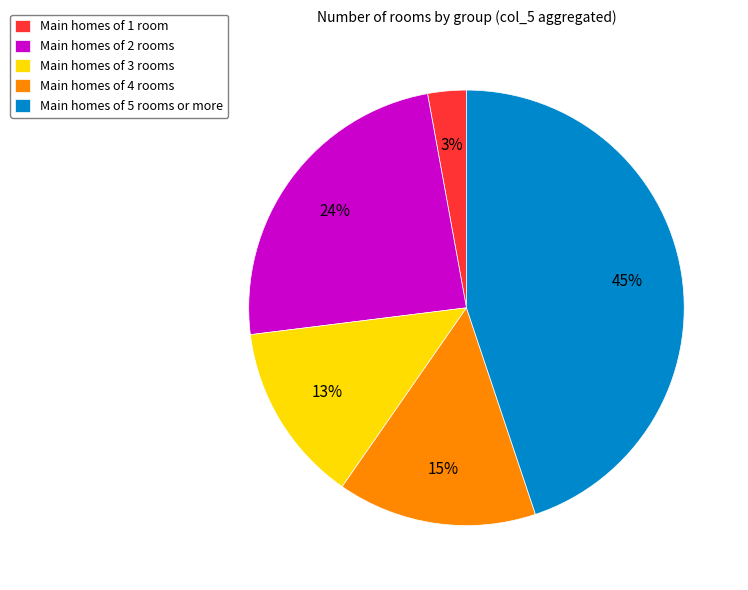

Rank the categories by value from lowest to highest.

Main homes of 1 room, Main homes of 3 rooms, Main homes of 4 rooms, Main homes of 2 rooms, Main homes of 5 rooms or more